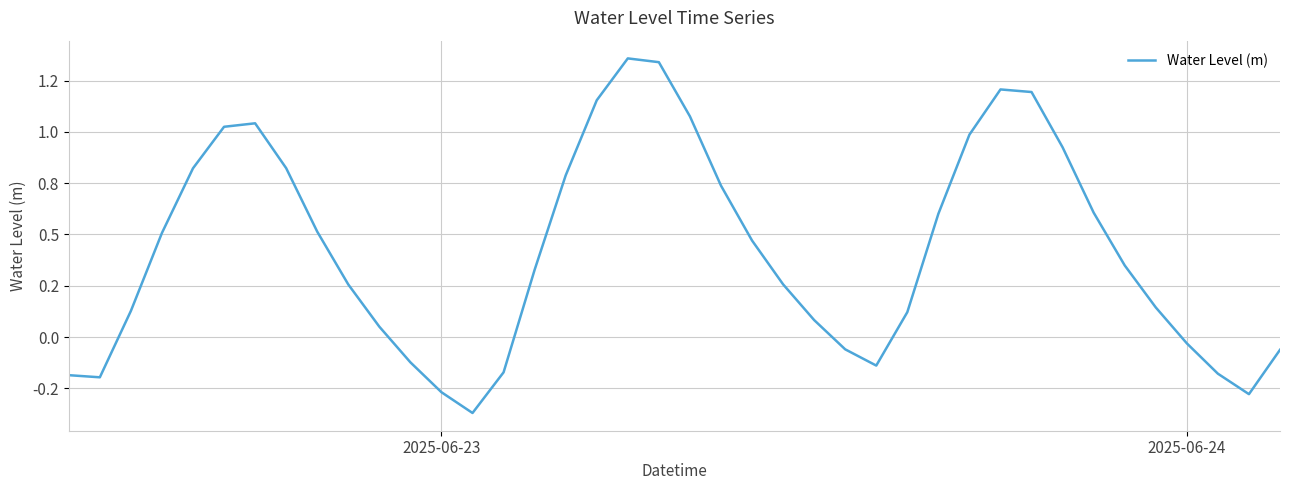

How many interior local peaks (higher than both neighbors) does the data have?

3